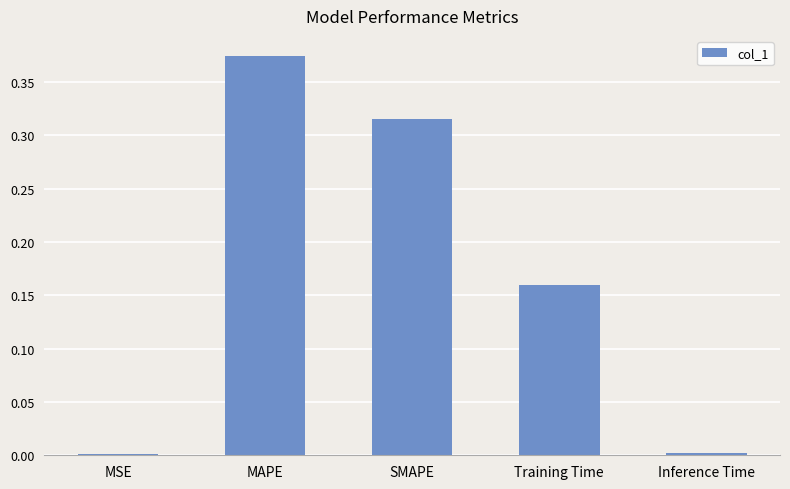

The chart shows a value of 0.2 at MAPE. True or false?

False